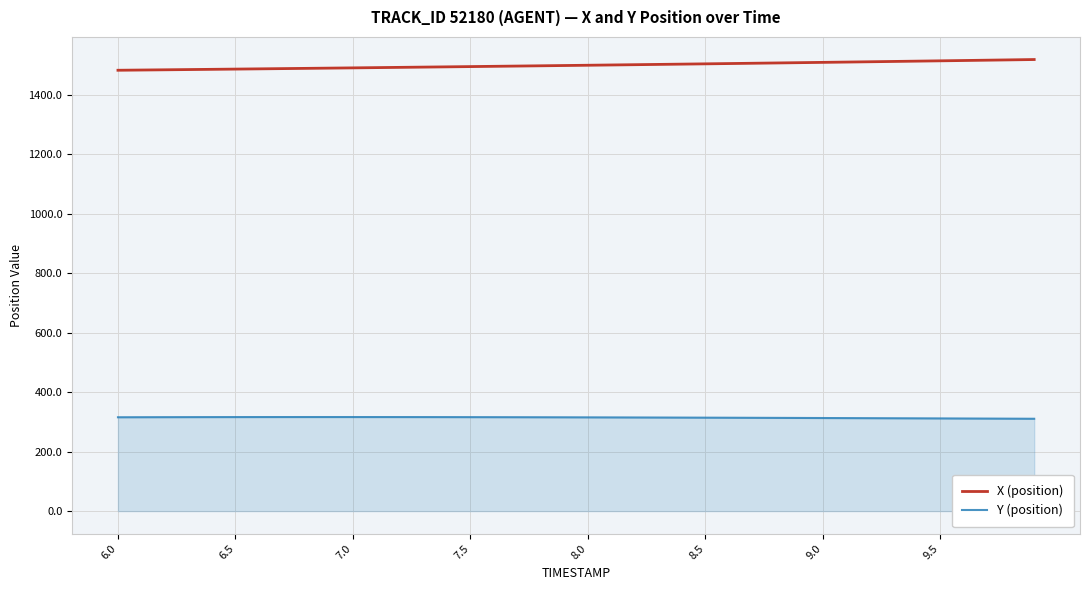

True or false: Y (position) and X (position) intersect in this chart.

False